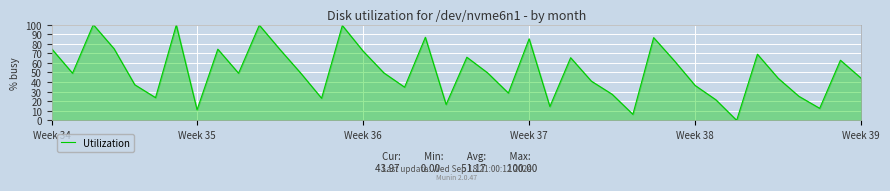

What is the greatest value displayed?

100.0